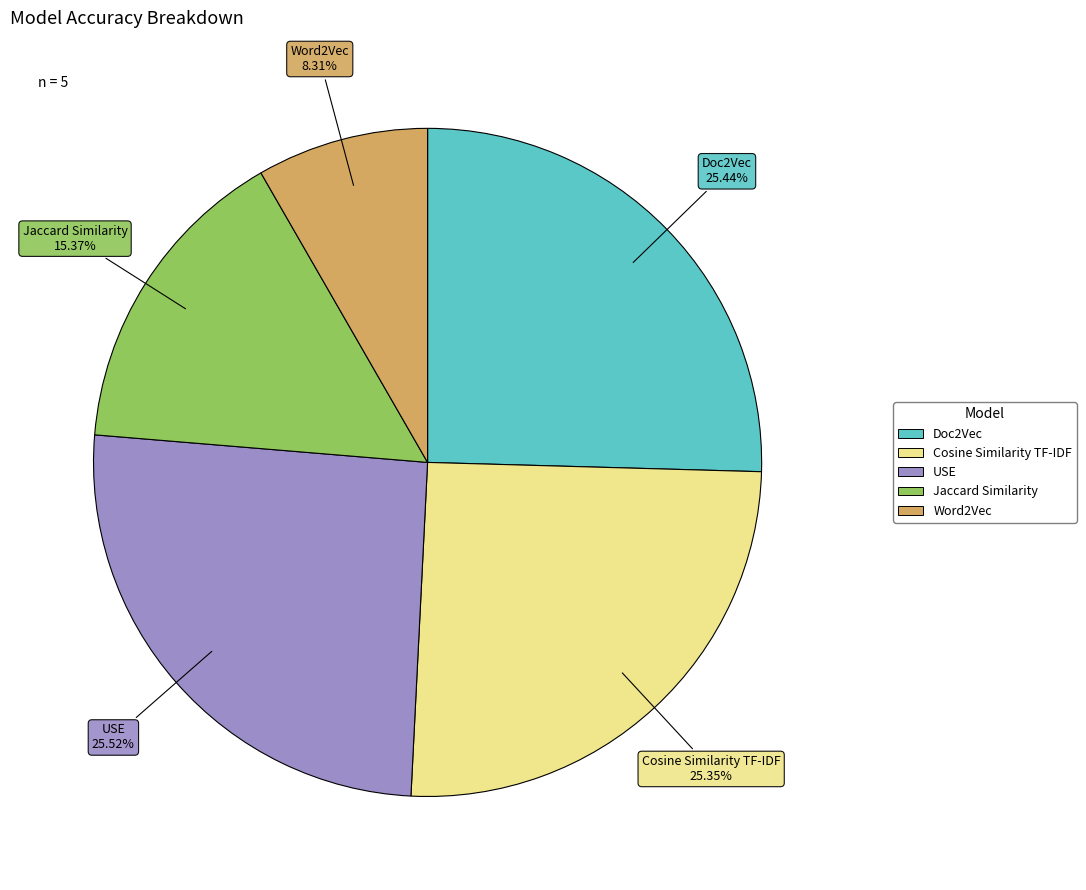

Do USE and Word2Vec together represent more than half of the pie?

No